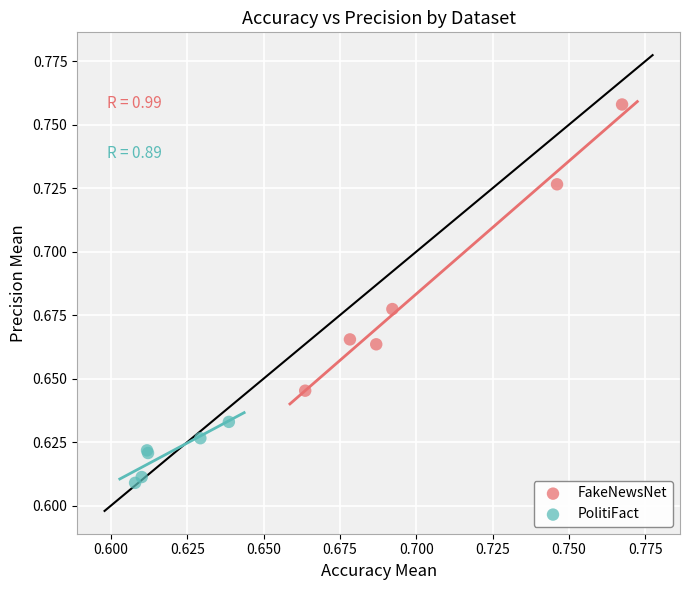

Which series contains the lowest Y value?

PolitiFact